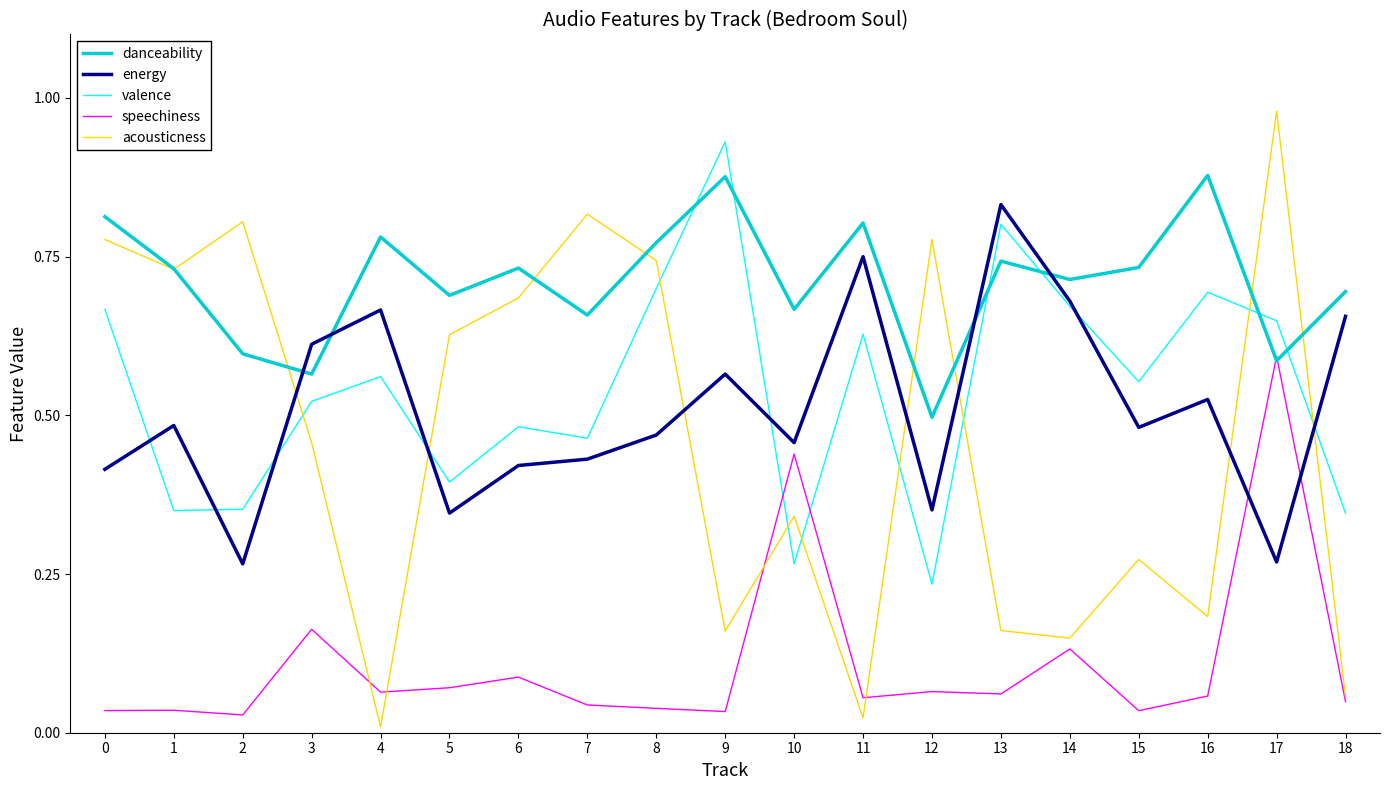

Where do speechiness and valence first cross each other?

9 and 10